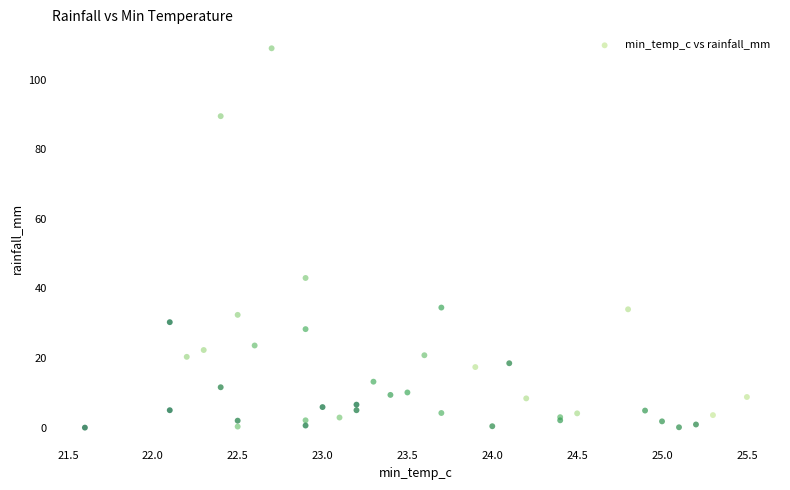

What Y value in the scatter plot is closest to 54?

43.0